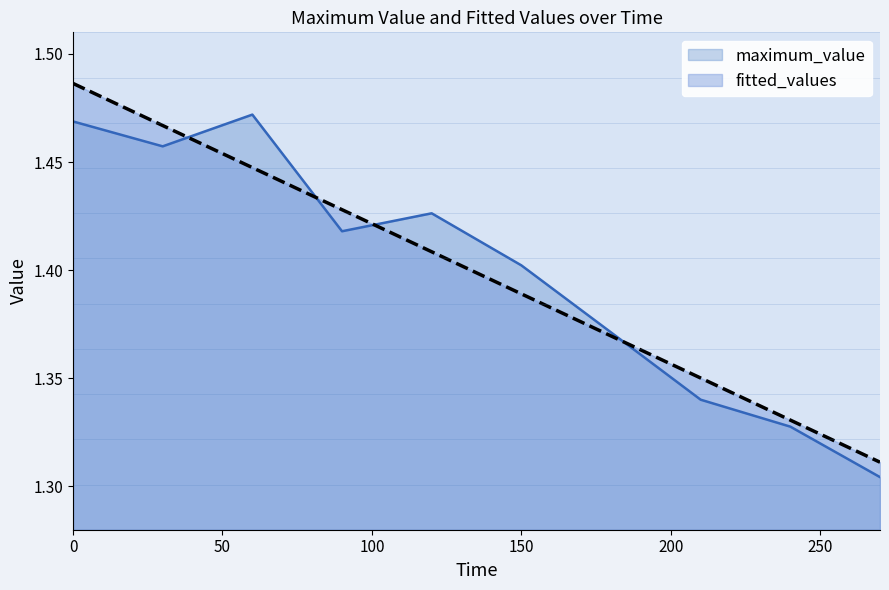

Between 270 and 90, which is larger?

90